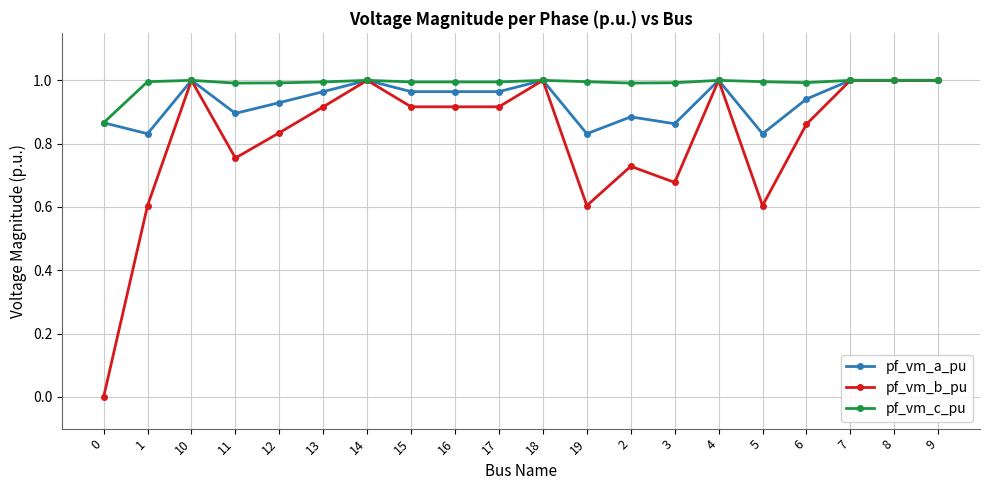

What is the sum of the pf_vm_a_pu values at 11 and 8?

1.9